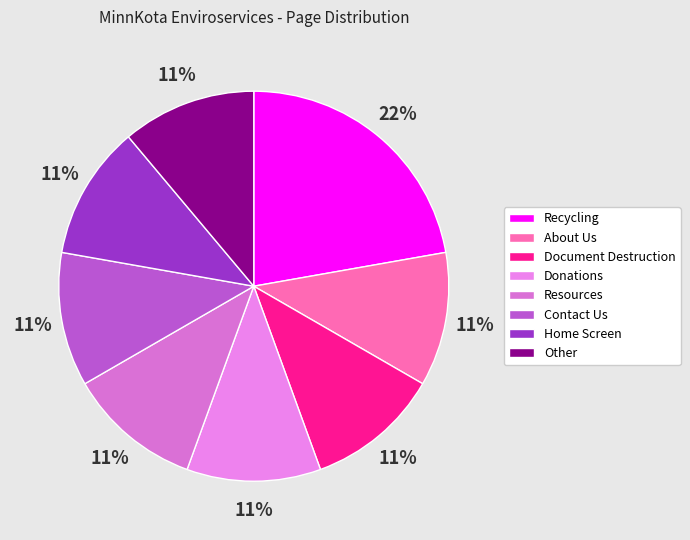

What is the ratio of the value at Other to the value at Resources?

1.0